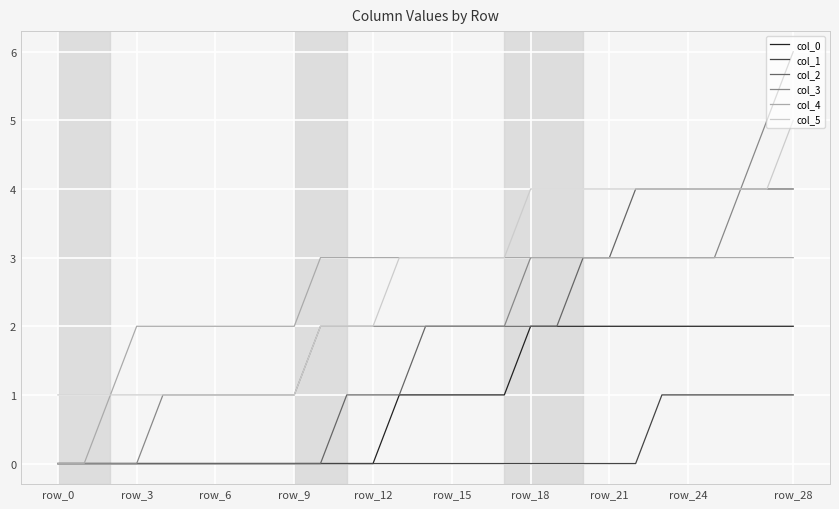

What is the greatest value displayed?

6